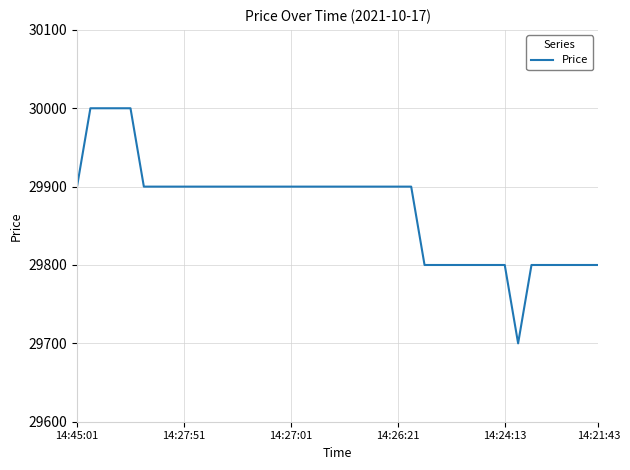

What is the difference between the maximum and minimum values?

300